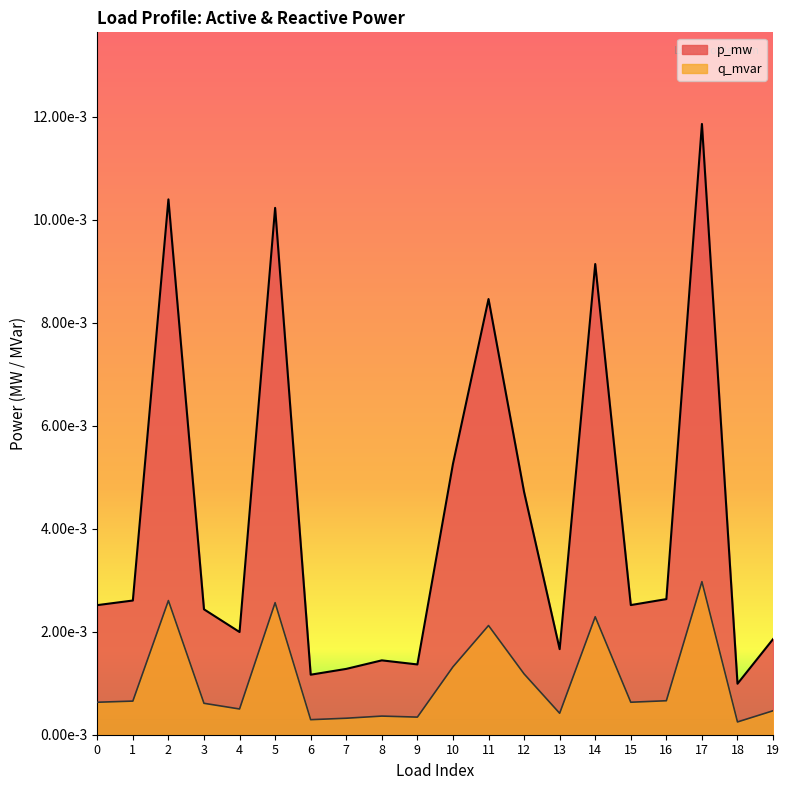

True or false: p_mw and q_mvar intersect in this chart.

False